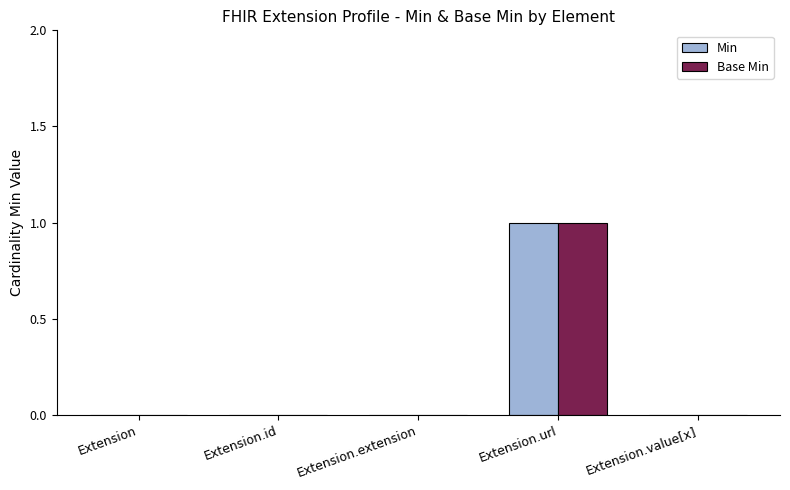

Is the value of Min at Extension greater than the value of Base Min at Extension.url?

No